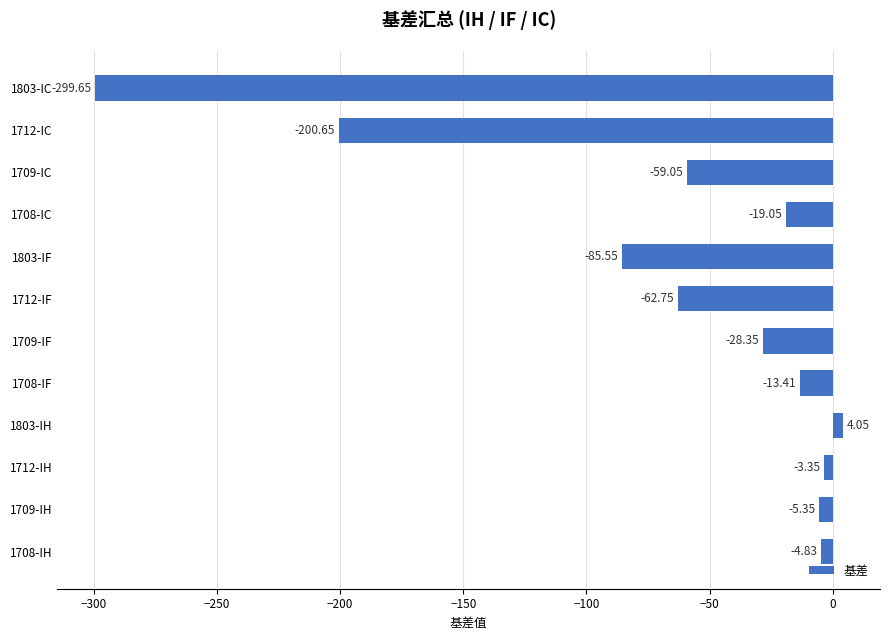

List the labels in order of value, smallest first.

1803-IC, 1712-IC, 1803-IF, 1712-IF, 1709-IC, 1709-IF, 1708-IC, 1708-IF, 1709-IH, 1708-IH, 1712-IH, 1803-IH